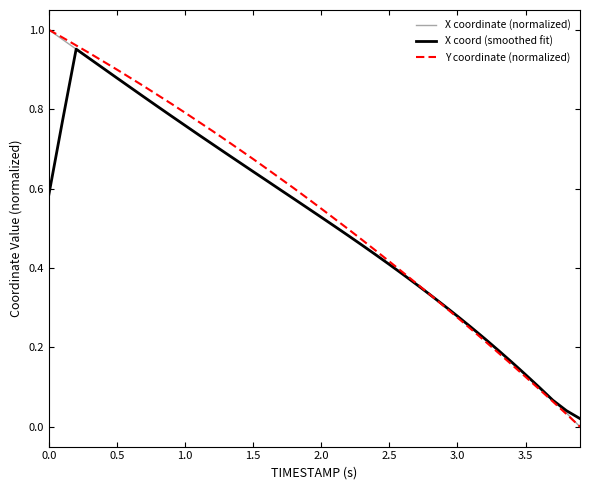

The X coordinate (normalized) series shows 1.0 at 0.0. True or false?

True